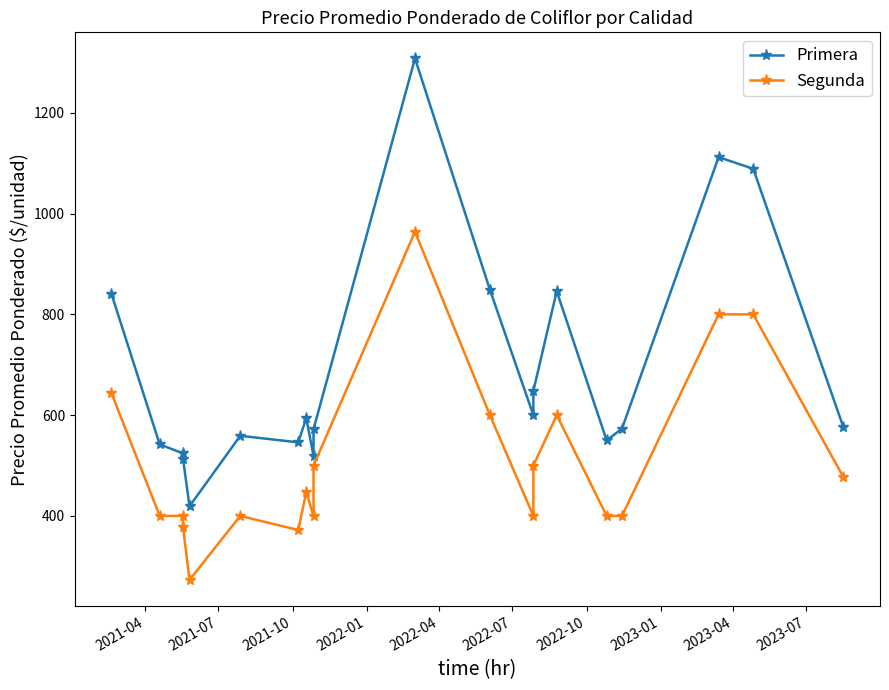

What is the sum of all Primera values?

13780